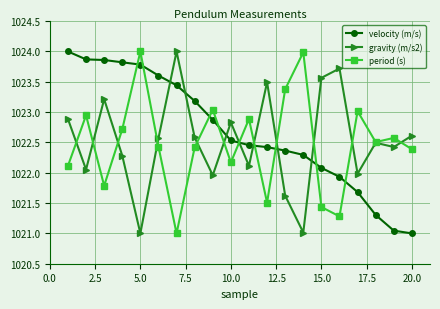

After their last crossing, which series has the higher values: velocity (m/s) or gravity (m/s2)?

gravity (m/s2)